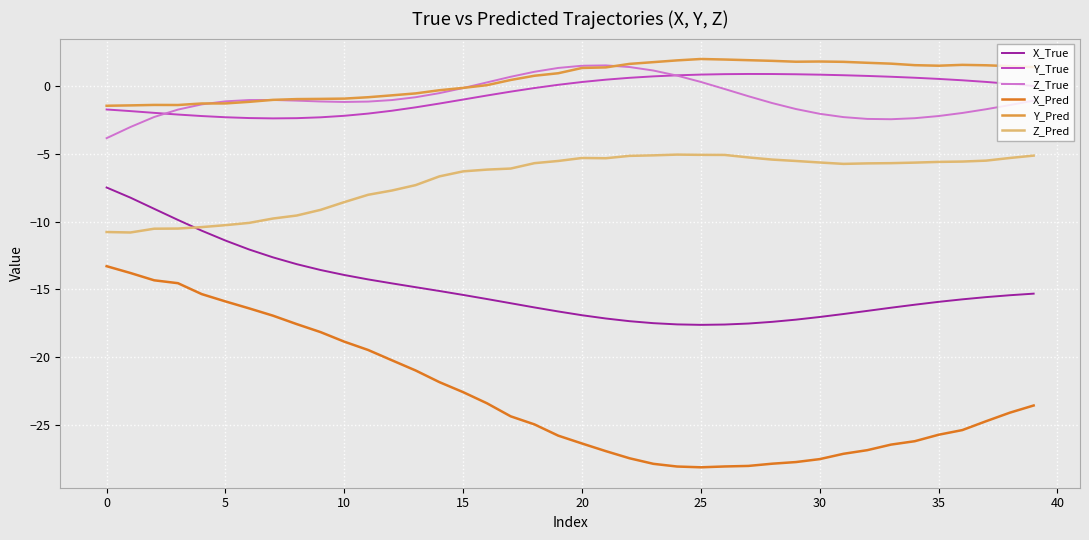

Which series has the largest range (max minus min)?

X_Pred